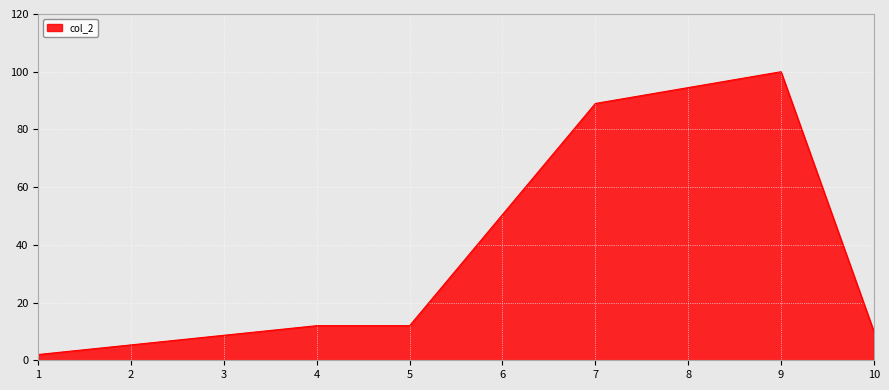

Count the number of categories in the chart.

6